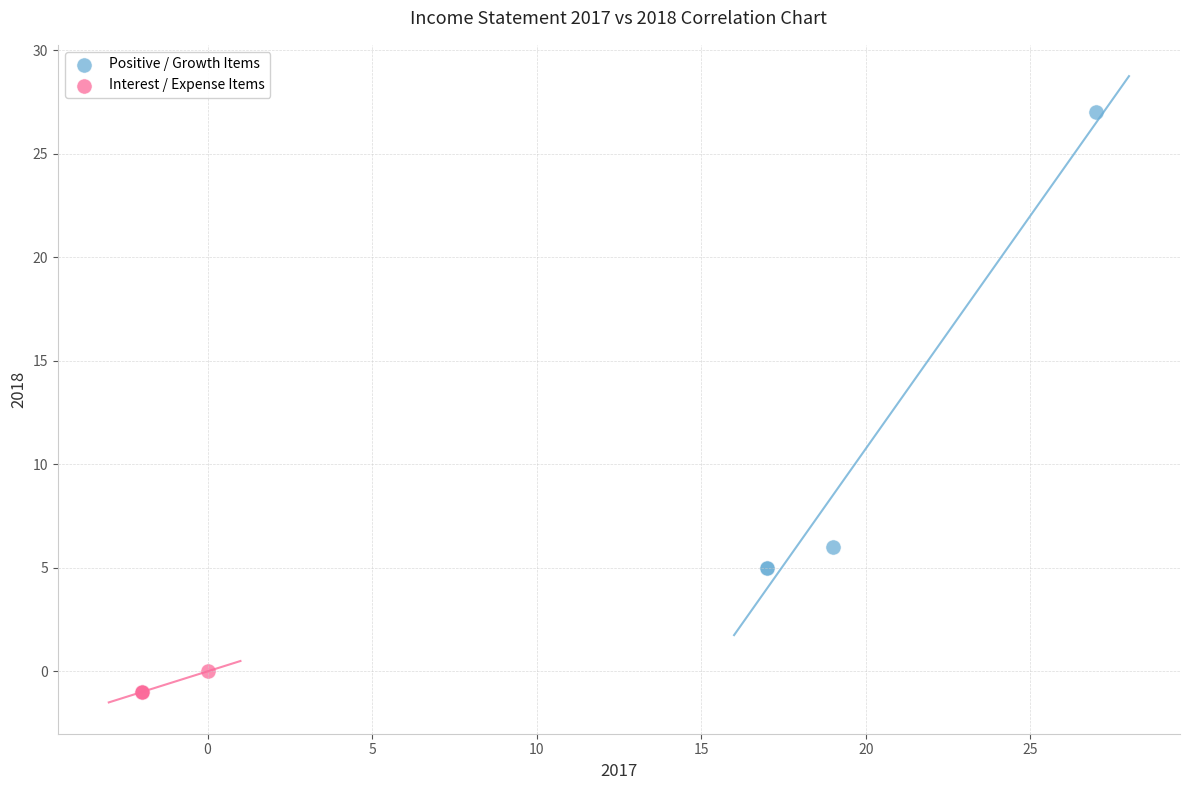

Which series has the widest spread of Y values?

Positive / Growth Items